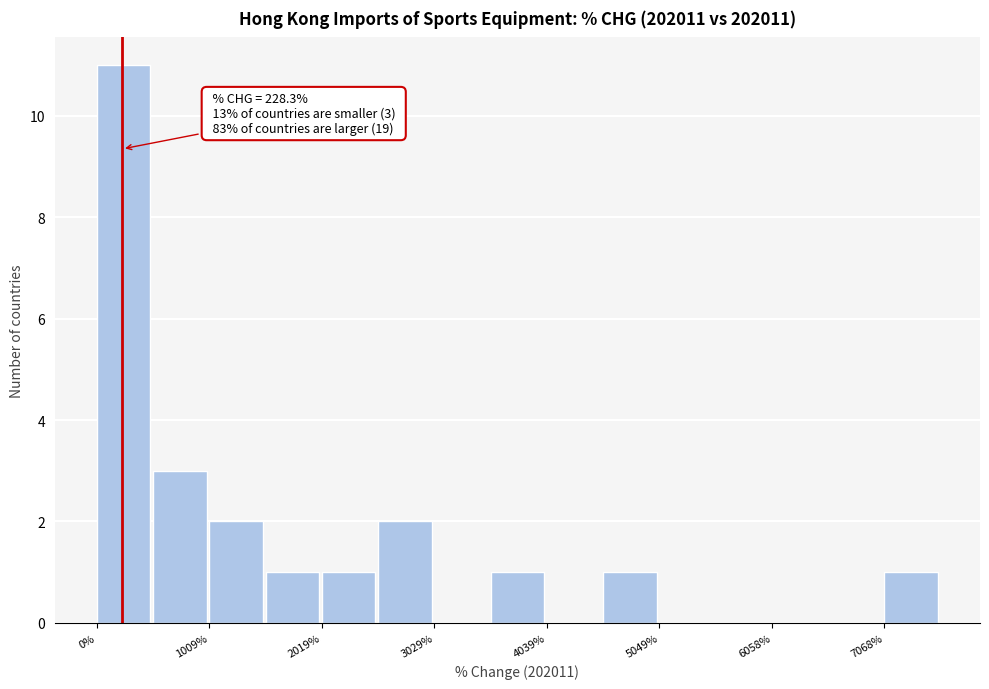

Read against the x-axis, roughly where is the centre of the tallest bar?

200